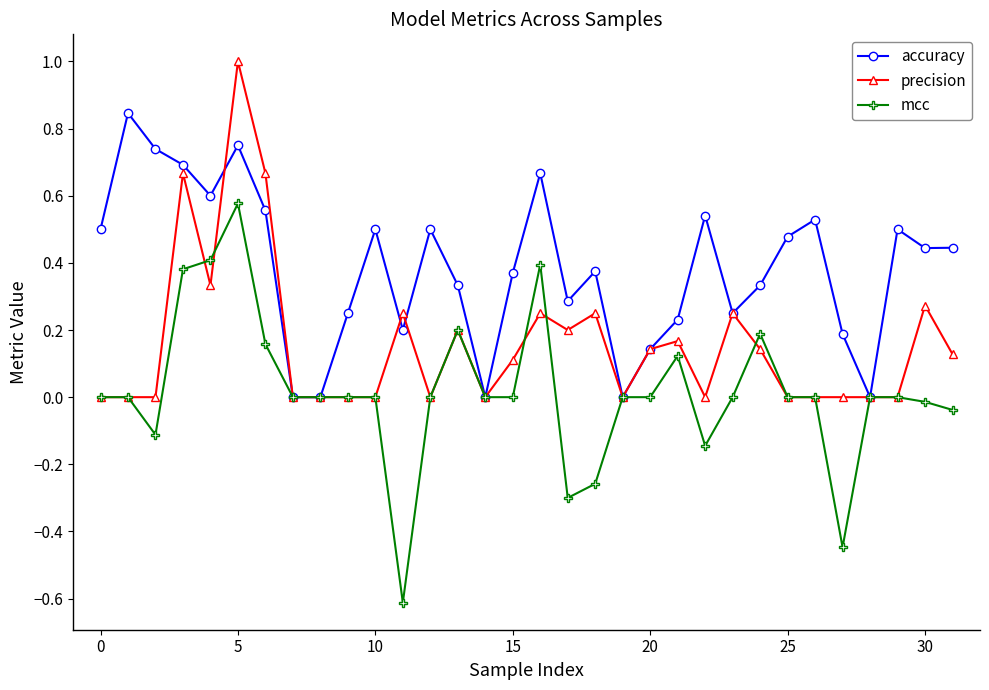

Rank the series by their maximum value, from lowest to highest.

mcc, accuracy, precision